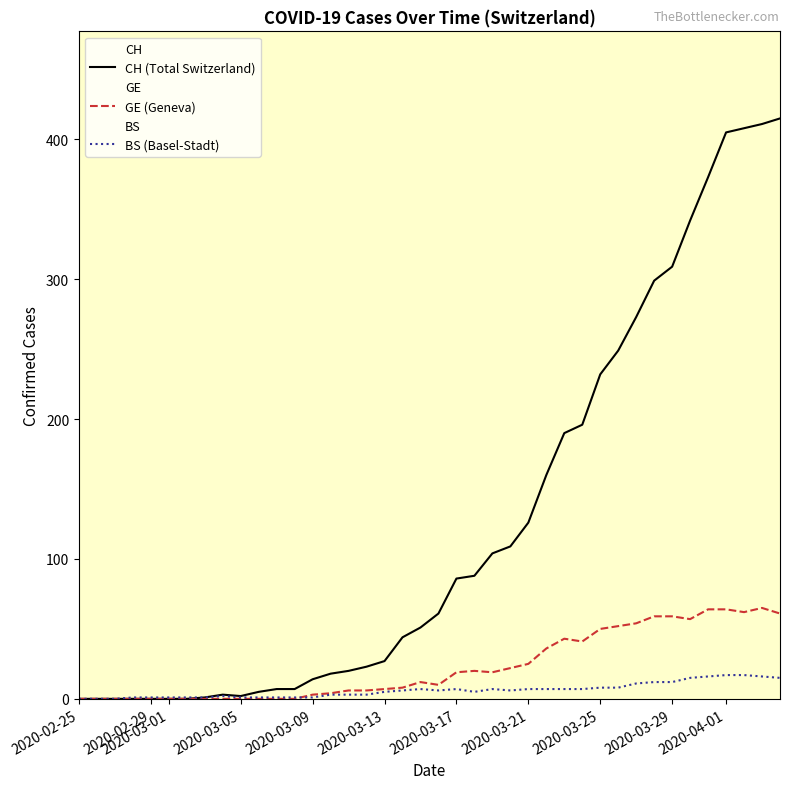

Does the chart display data point markers on the line(s)?

No